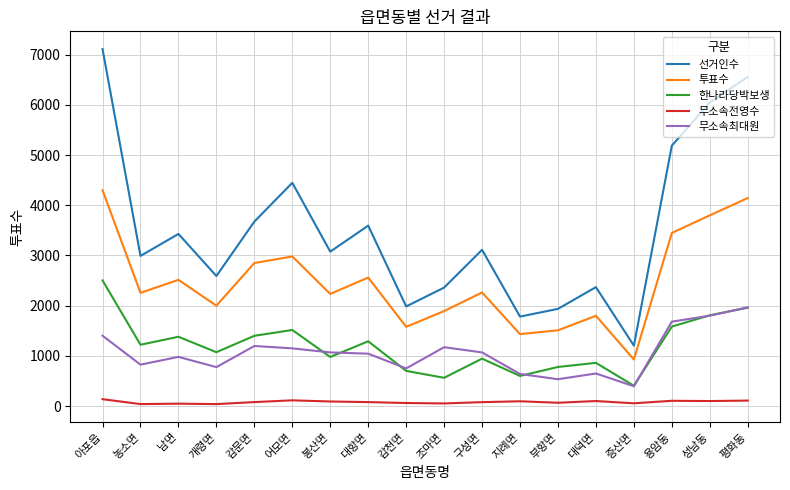

Is the value of 선거인수 at 봉산면 greater than the value of 투표수 at 성남동?

No